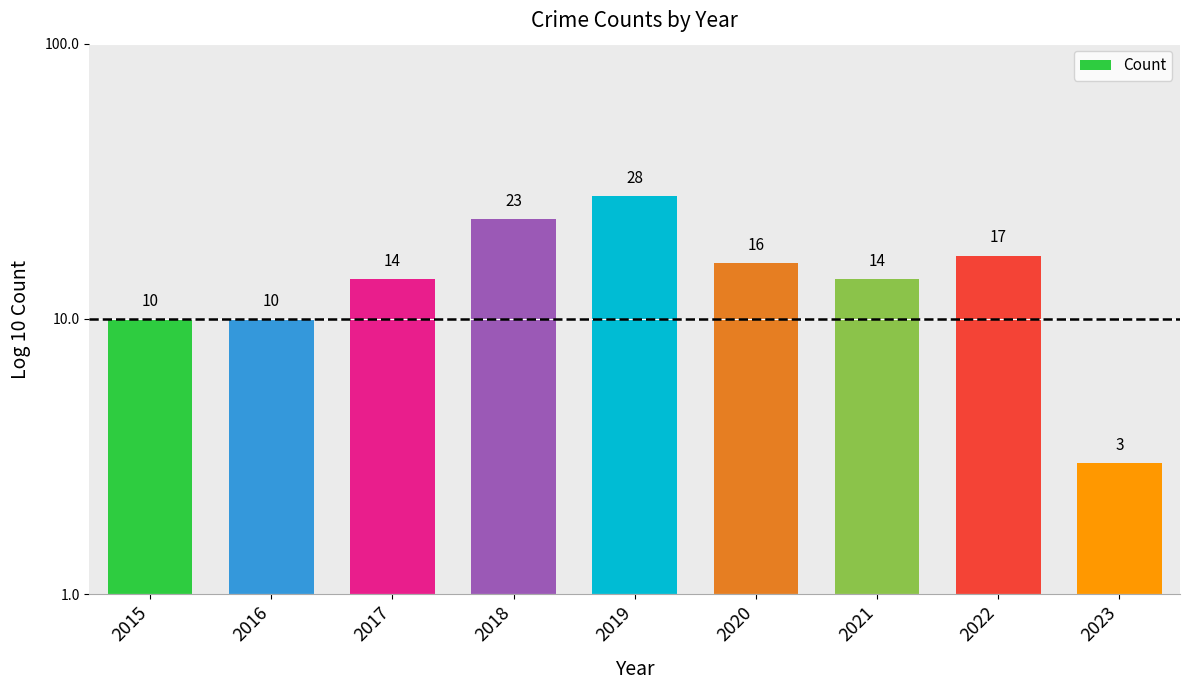

Approximately how many times larger is the value at 2017 compared to 2020?

0.9